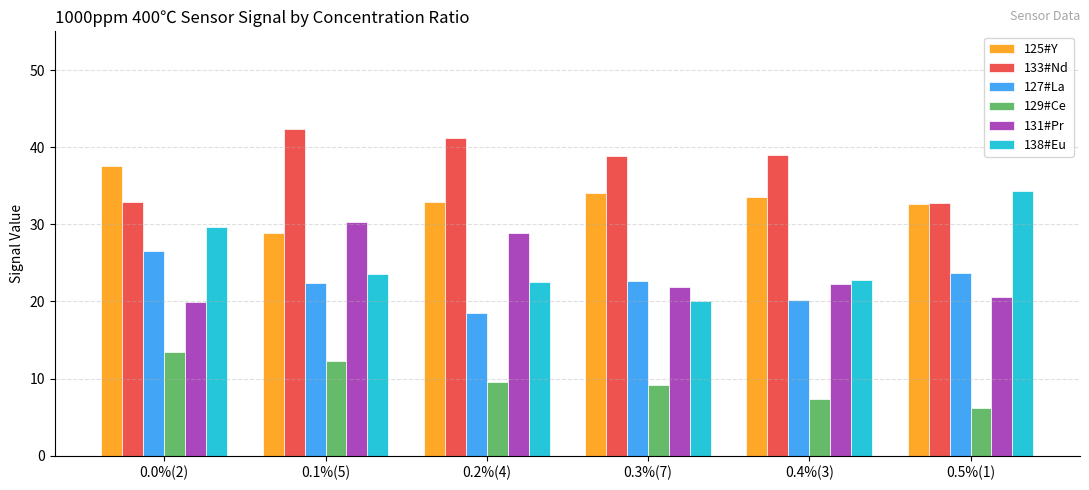

How many distinct data groups are displayed?

6